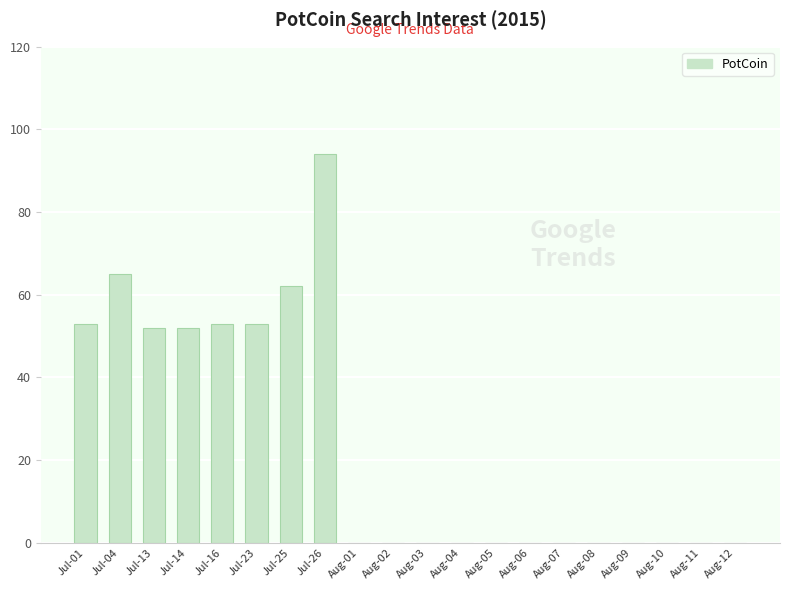

Reading left to right, what are all the values shown in this chart?

53	65	52	52	53	53	62	94	0	0	0	0	0	0	0	0	0	0	0	0